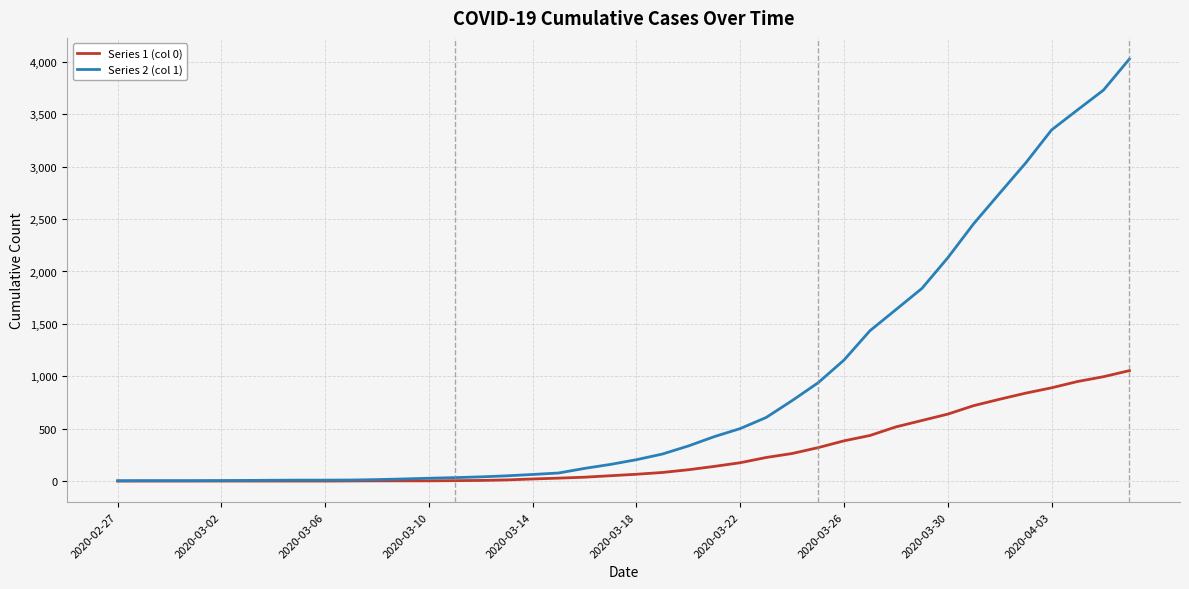

Which series has the largest total across all categories?

Series 2 (col 1)